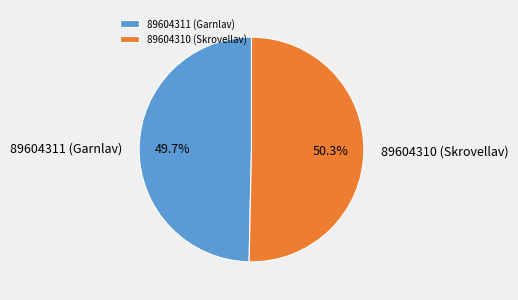

To the nearest percent, what portion does 89604310 (Skrovellav) represent?

50%